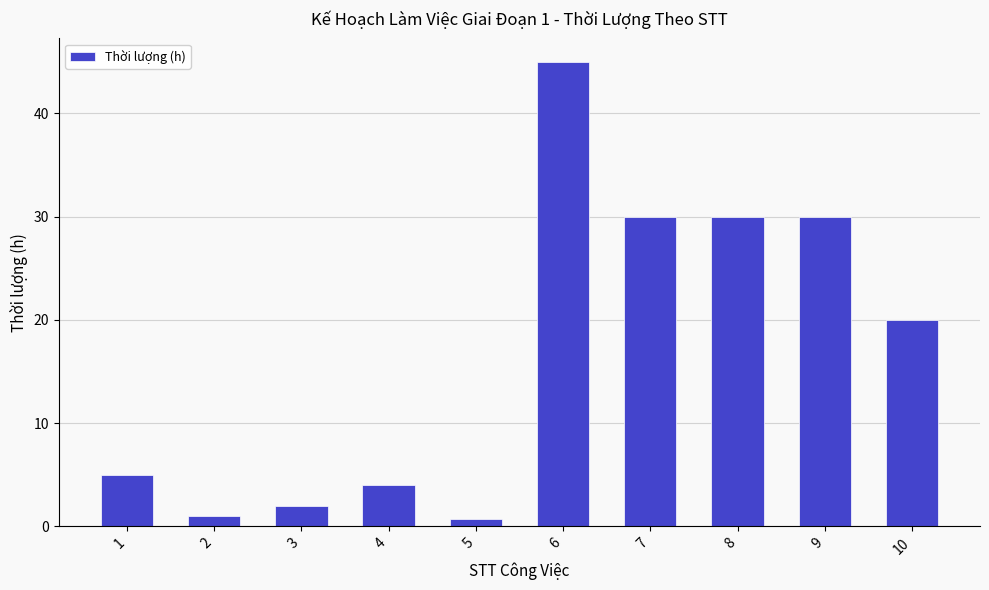

True or false: the data shows 45.0 at 6.

True